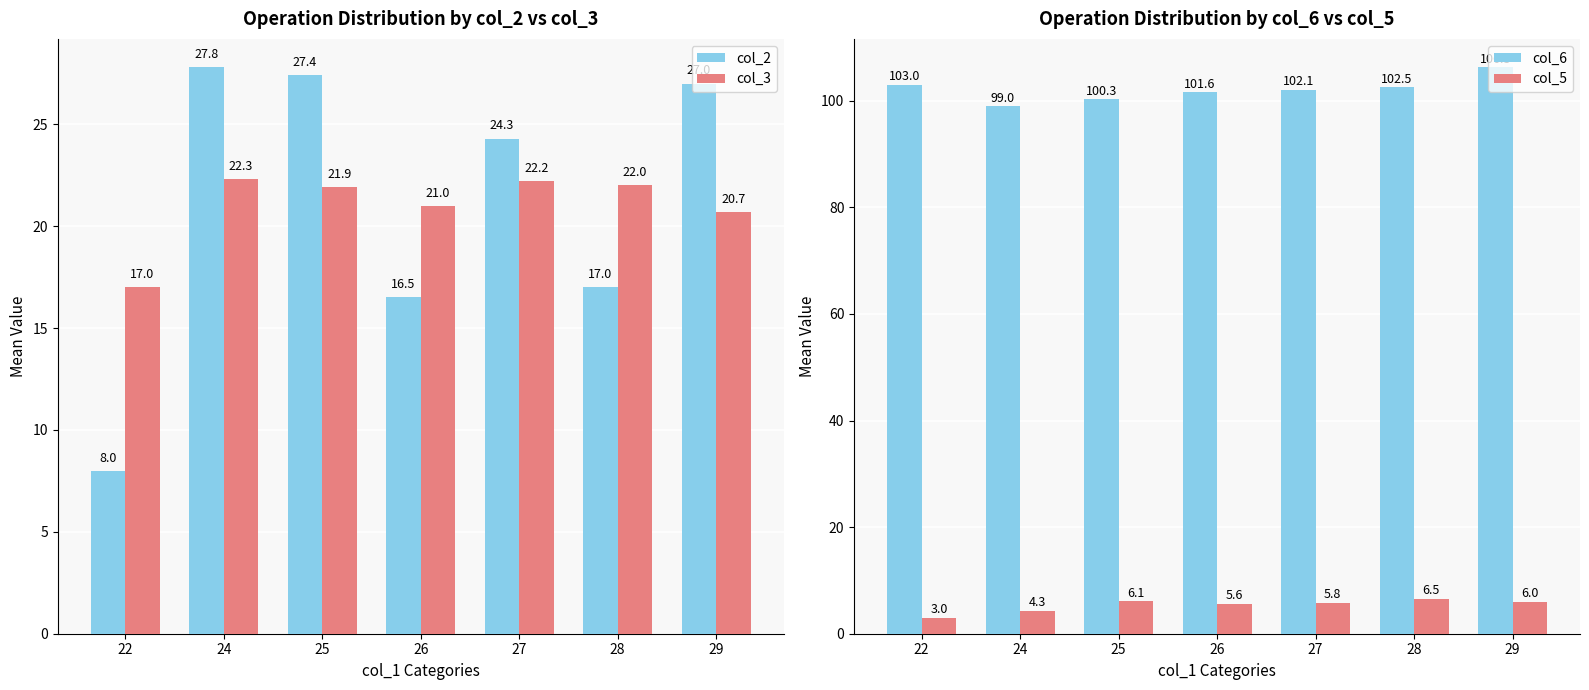

How many distinct data groups are displayed?

4